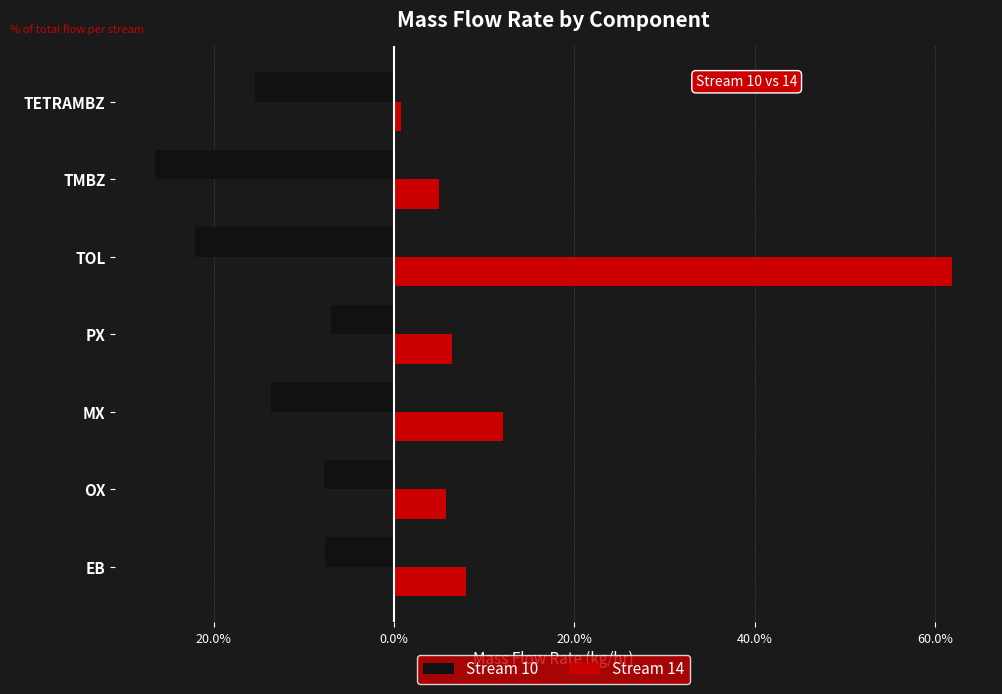

What are all the series names shown in the legend?

Stream 10, Stream 14